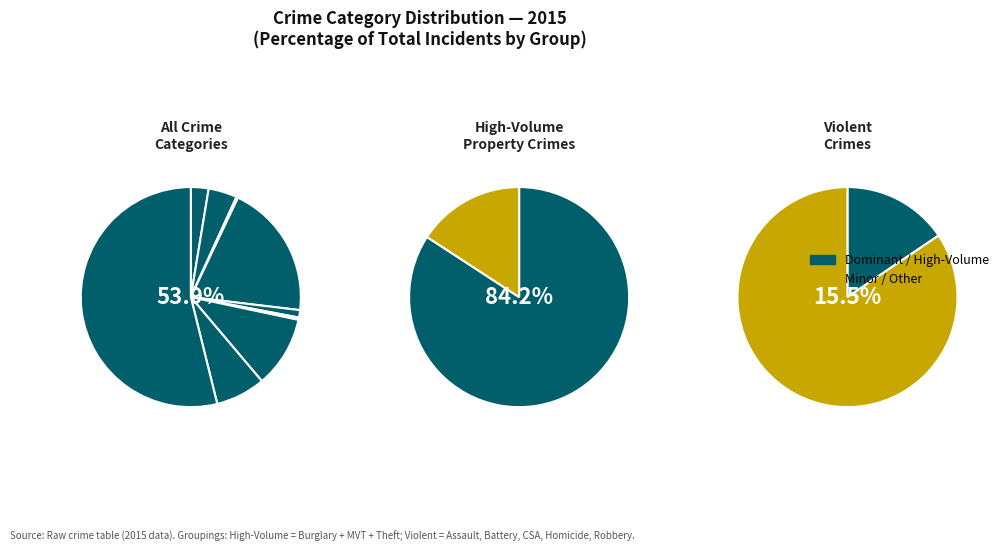

Count the number of slices in the pie.

9